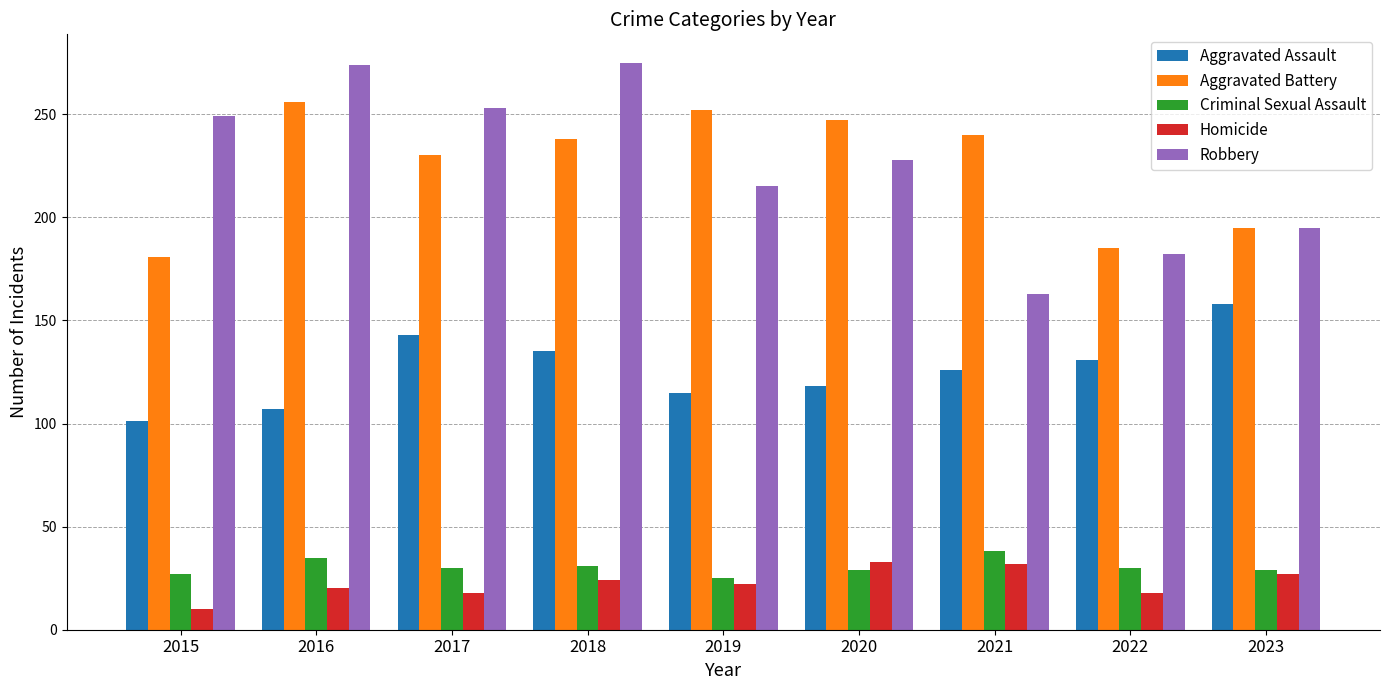

The value of Aggravated Battery at 2017 is 230. True or false?

True